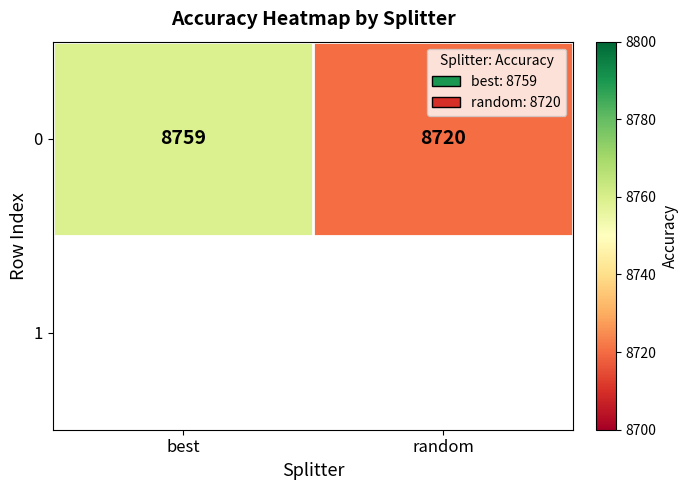

How many values are below 8759?

1